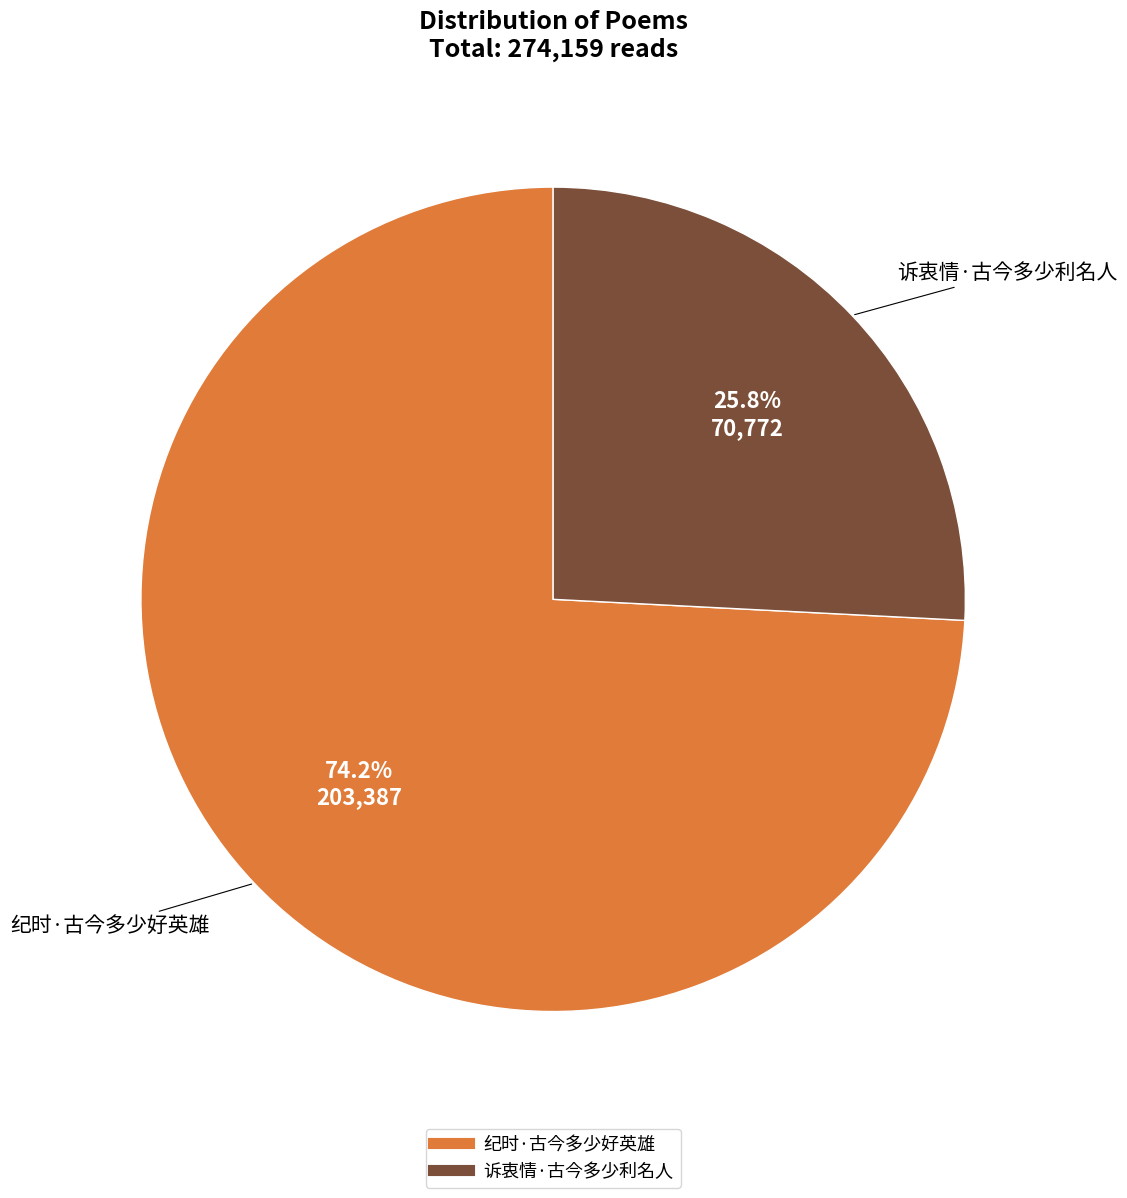

What percentage is NOT represented by 纪时·古今多少好英雄?

25.8%